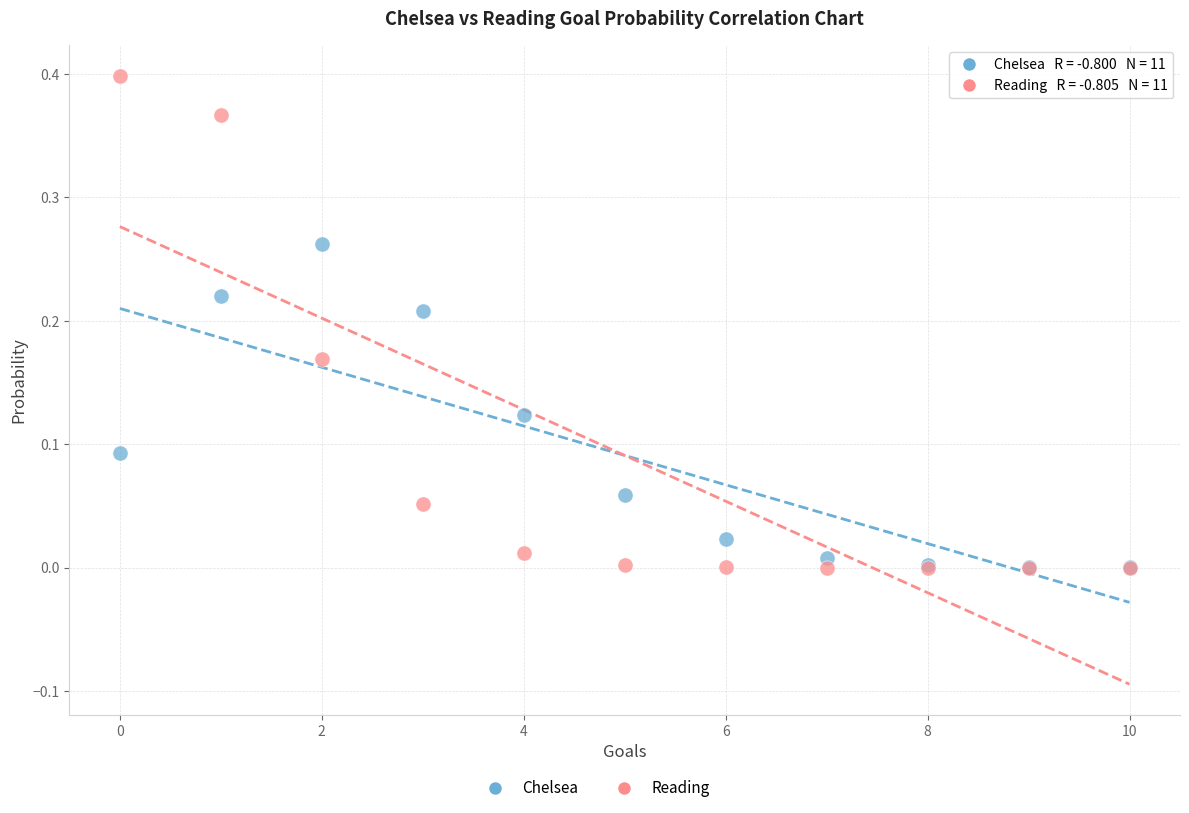

Which series has the largest Y range (max minus min)?

Reading